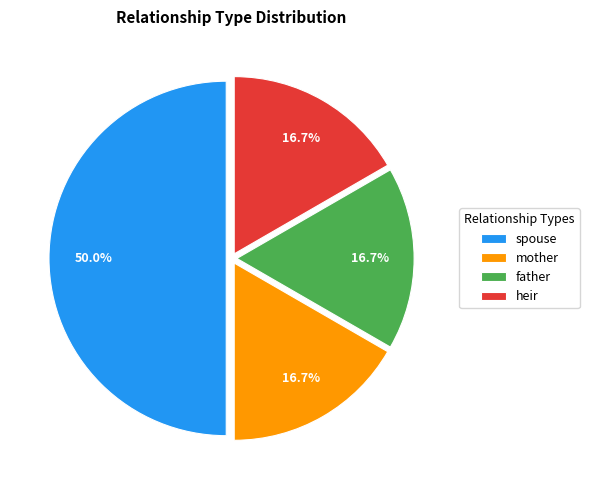

True or false: mother accounts for 26% of the total.

False